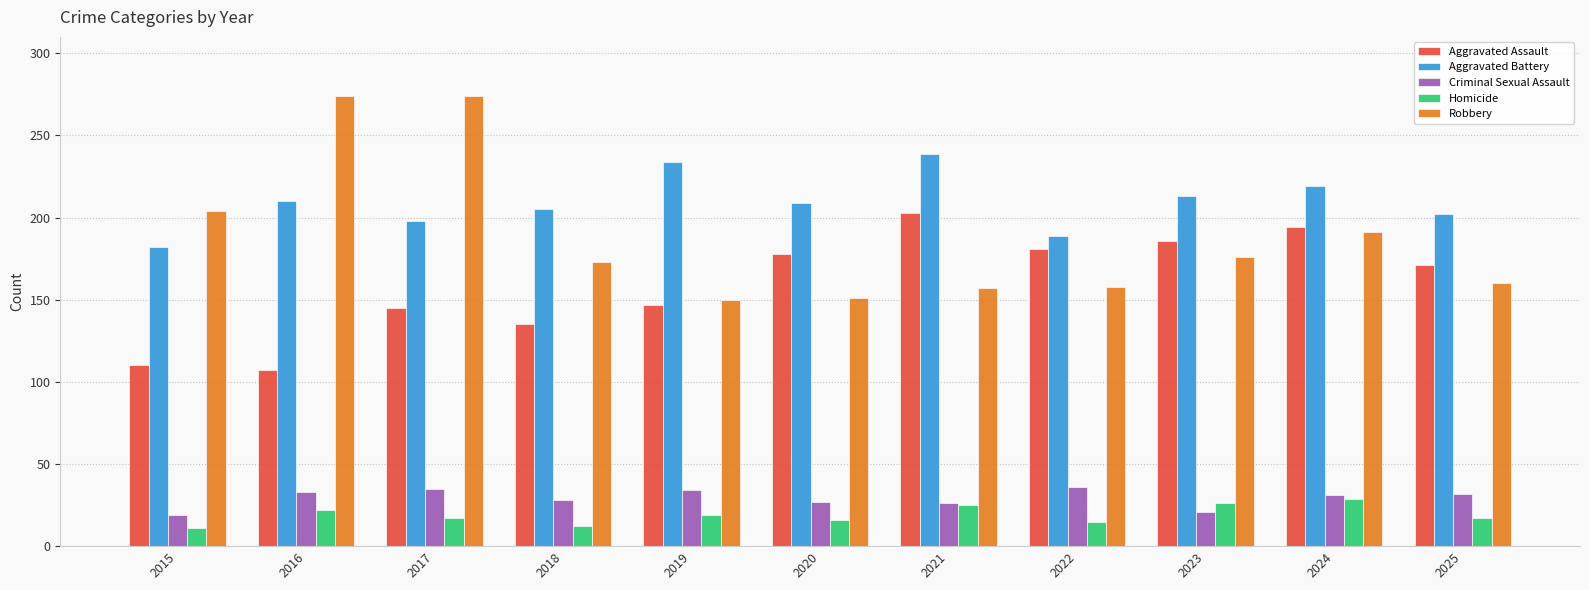

True or false: Homicide has a value of 29 at 2024.

True